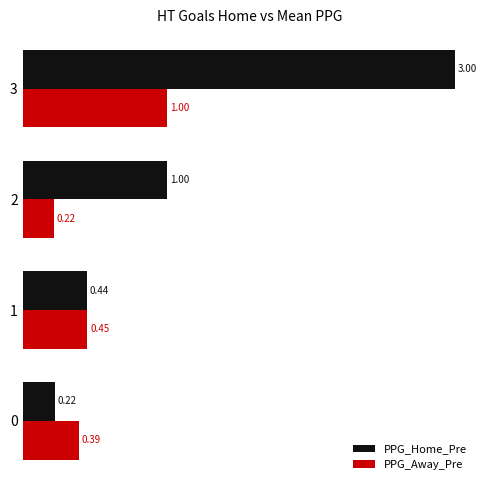

Which series has the largest total across all categories?

PPG_Home_Pre